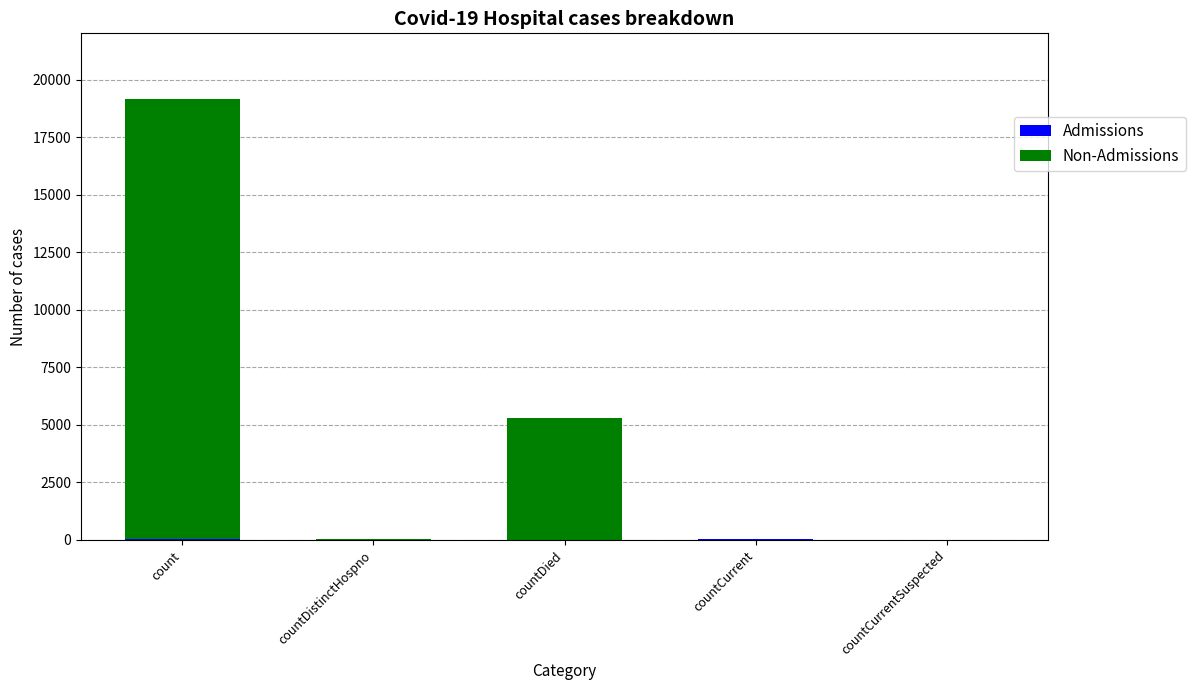

At which category is the sum across all series the highest?

count